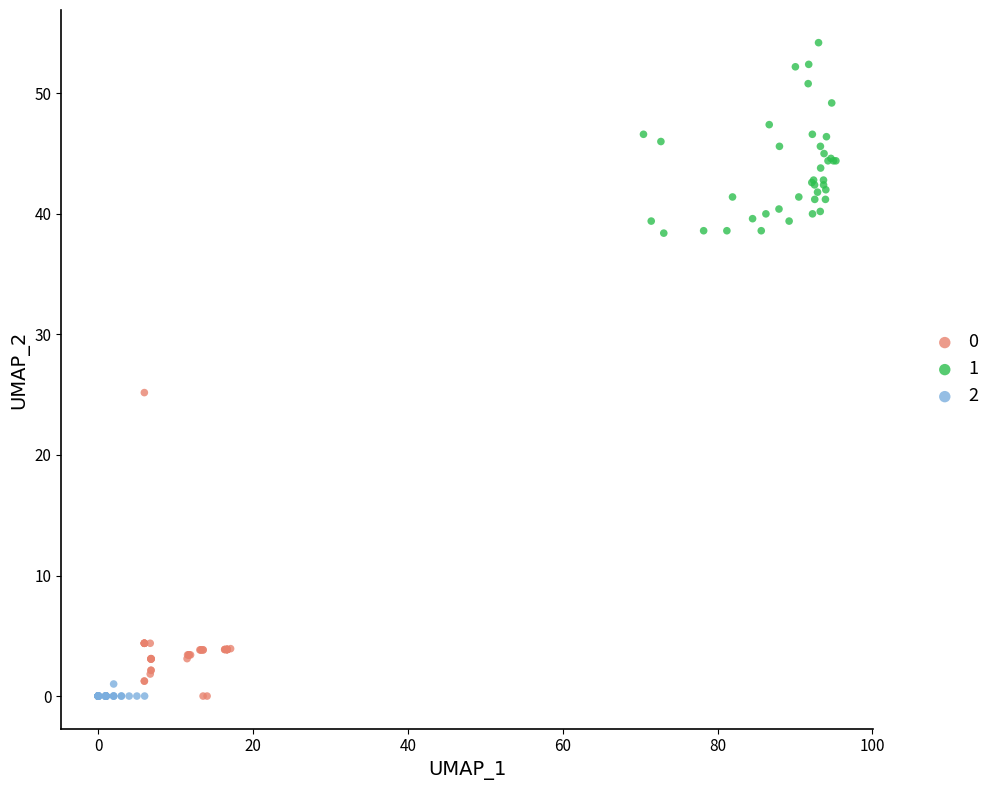

What are all the series names shown in the legend?

0, 1, 2